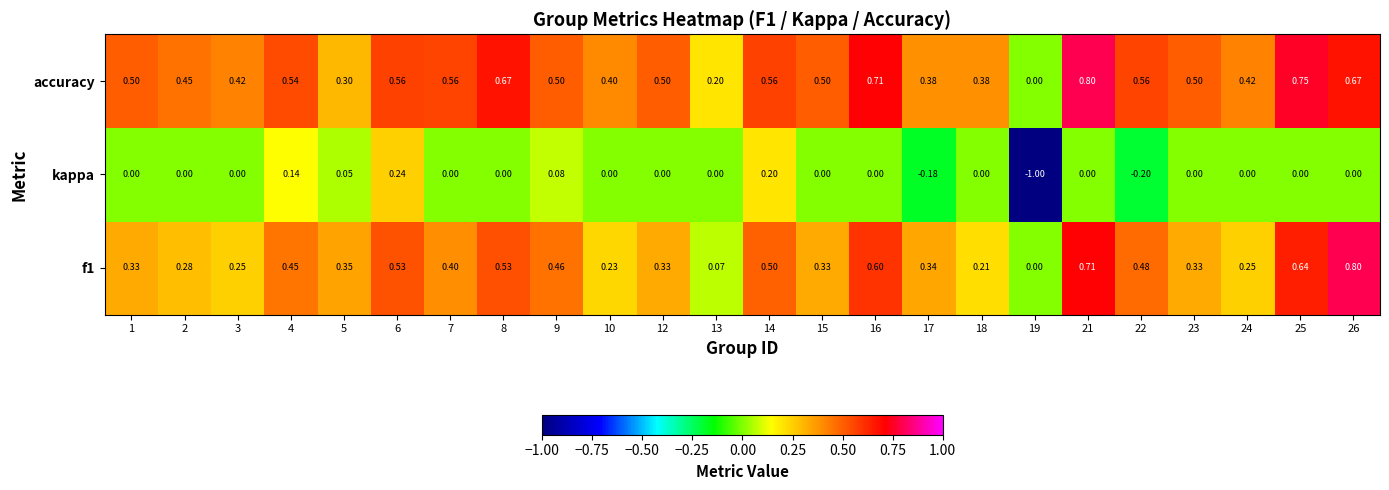

List the series in order of their overall mean, lowest first.

kappa, f1, accuracy